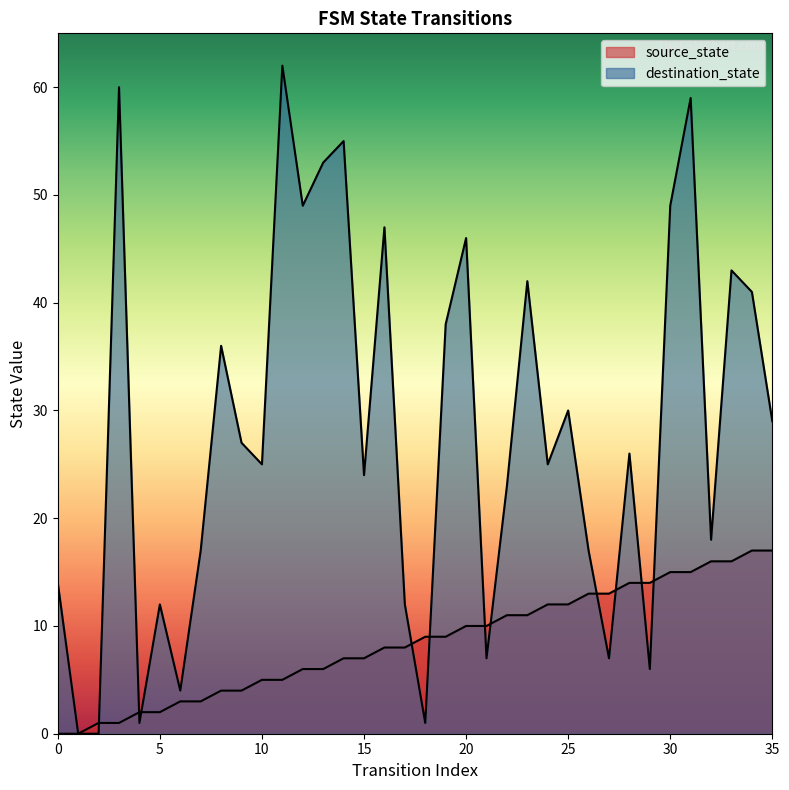

At which label does destination_state first exceed 26?

3